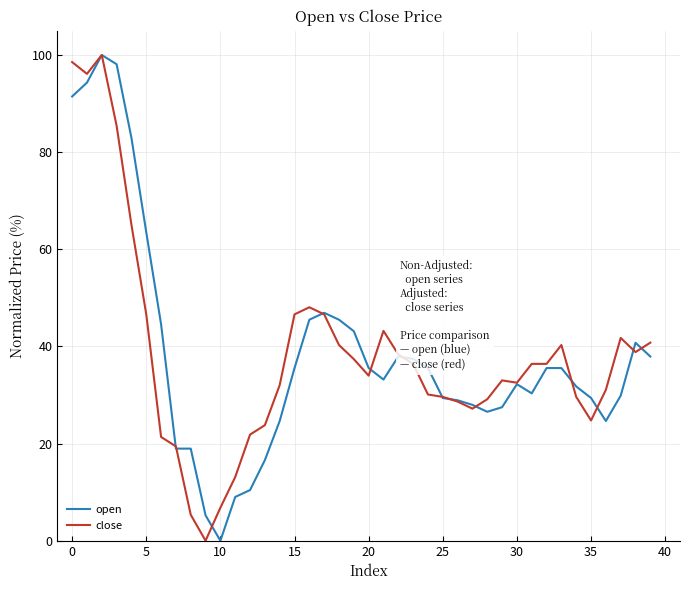

After their last crossing, which series has the higher values: close or open?

close